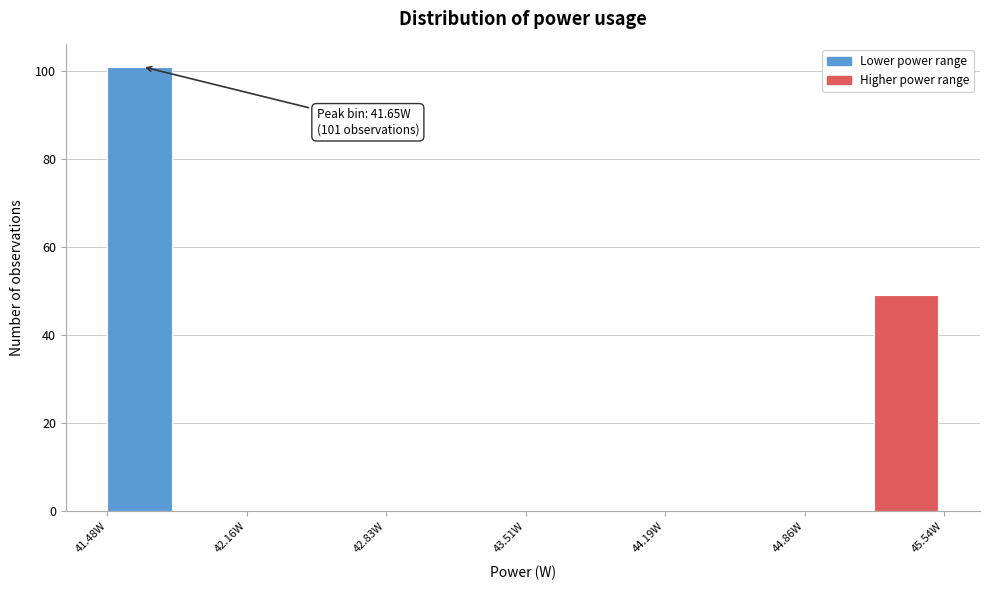

Around what value on the x-axis is the tallest bar? Give the approximate position of its centre, as read against the axis.

41.6